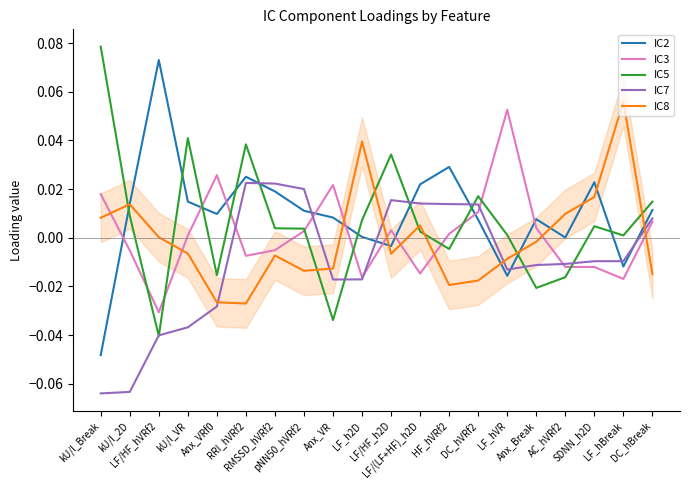

How many times do IC3 and IC2 cross each other?

9